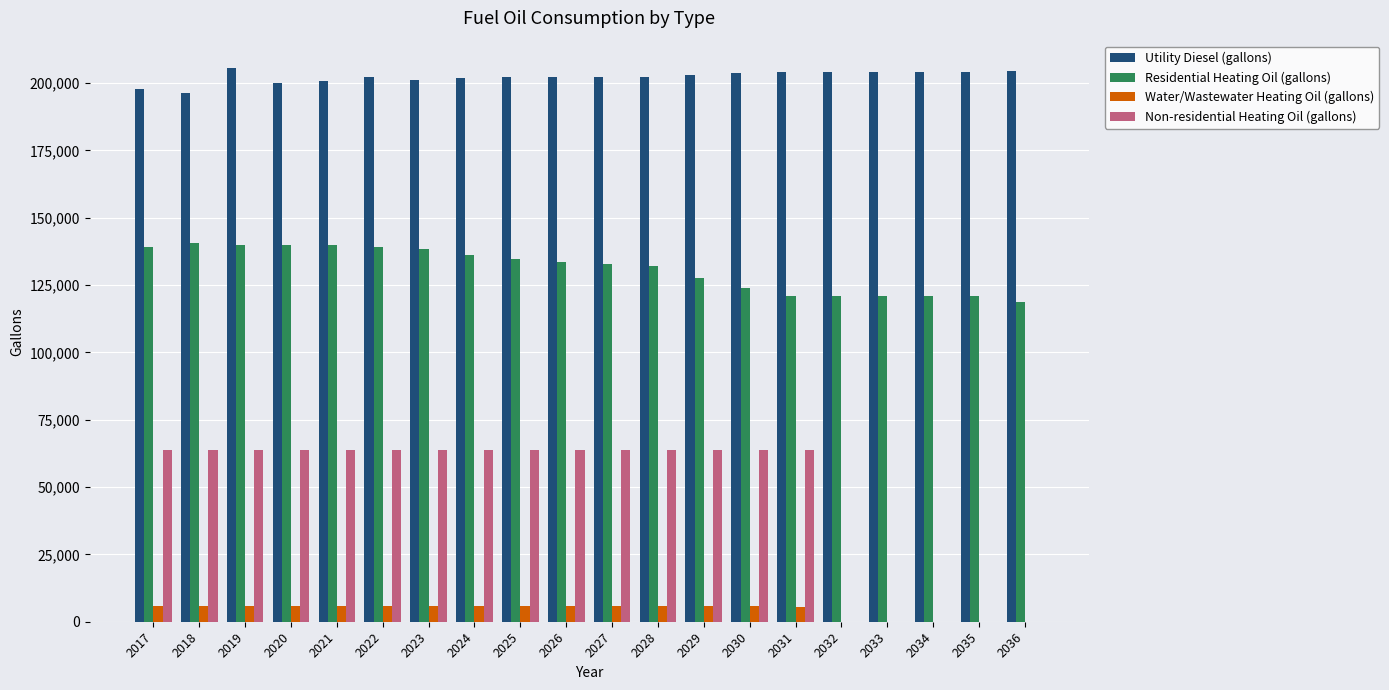

What is the total value across all series at 2035?

324975.4